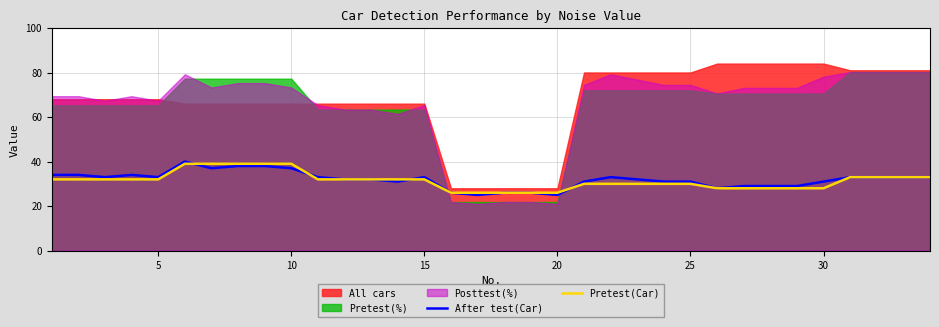

How many values in the Pretest(Car) series exceed 32?

9